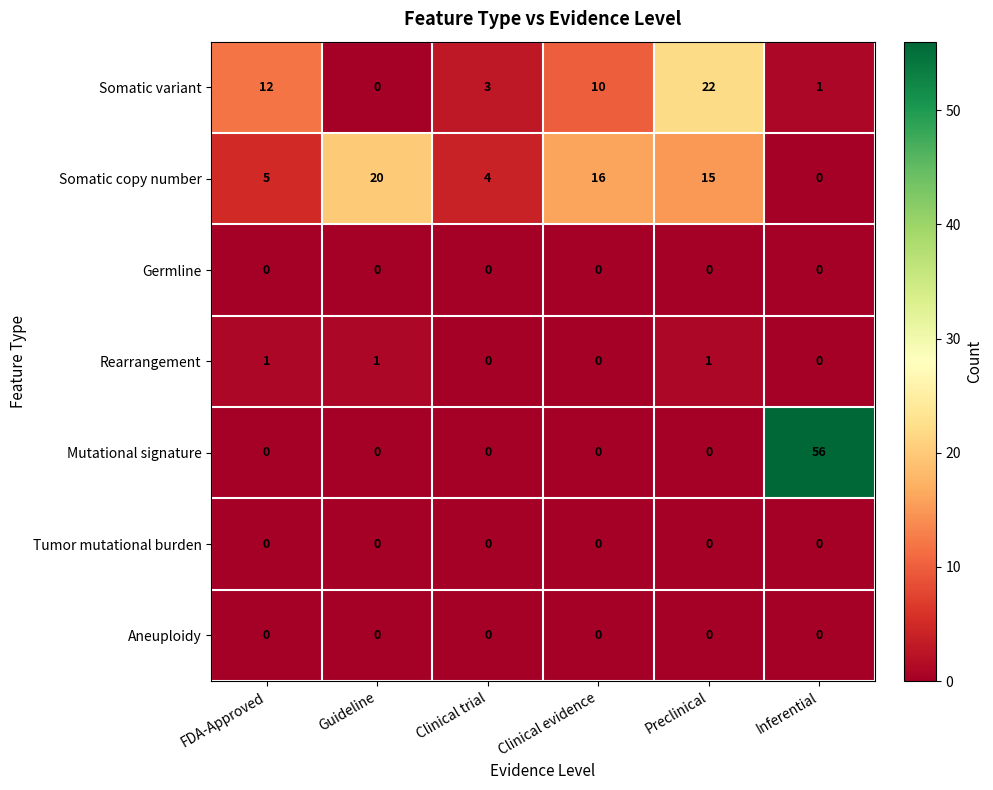

True or false: Rearrangement has a value of 0 at Inferential.

True